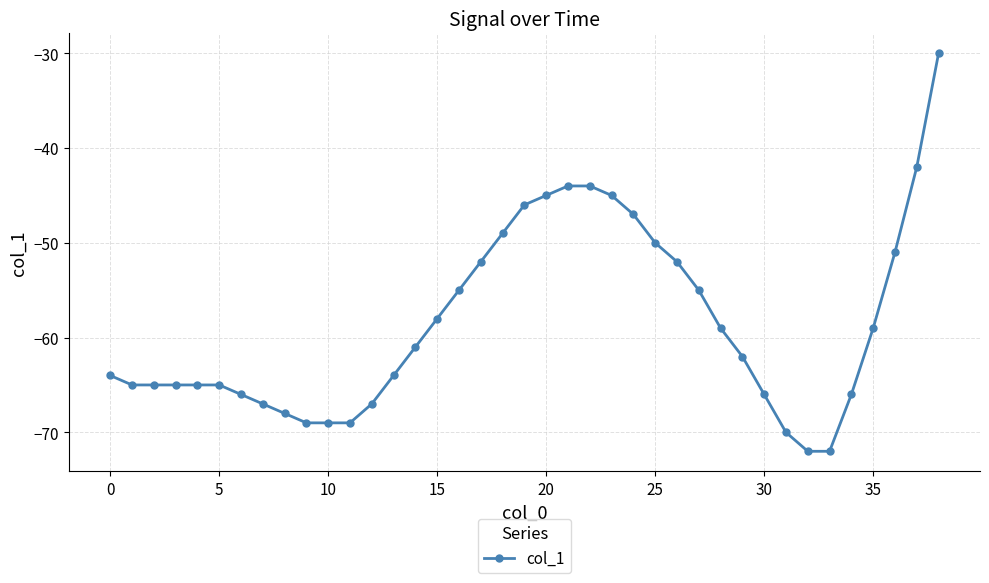

What is the maximum value shown in the chart?

-30